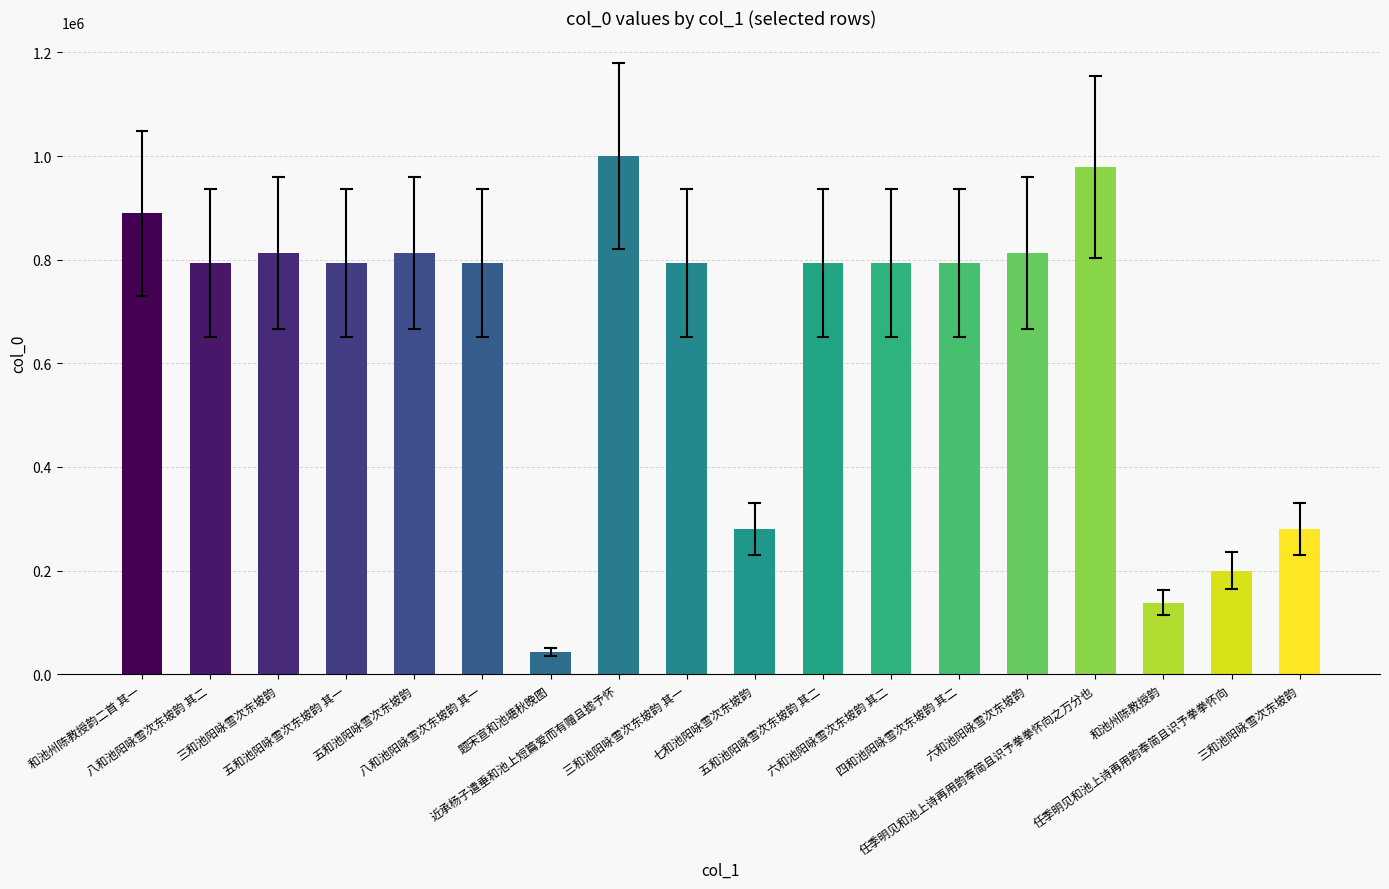

At which label does the data first exceed 793941?

和池州陈教授韵二首 其一